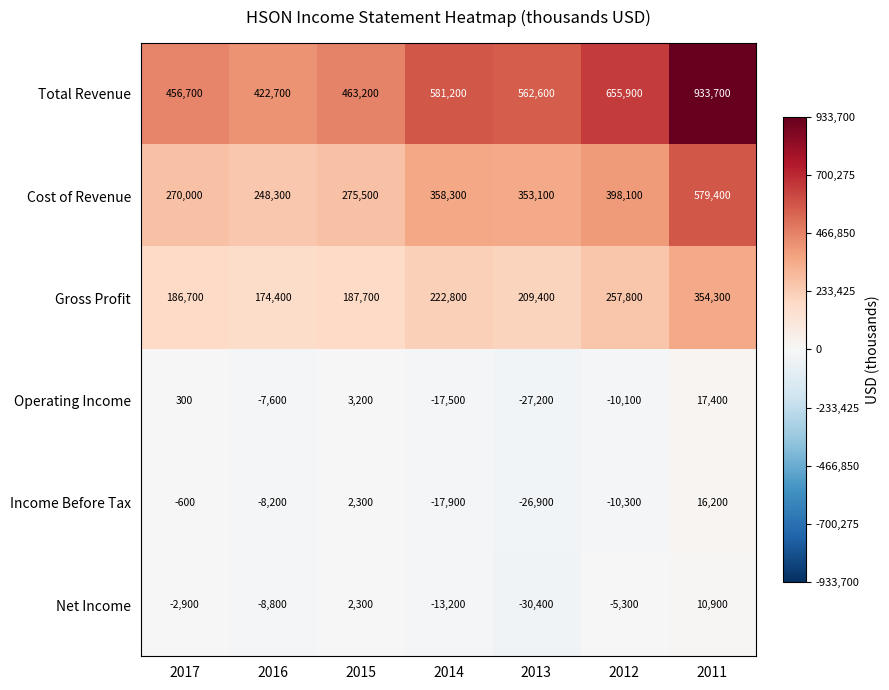

What is the minimum value shown in the chart?

-30400